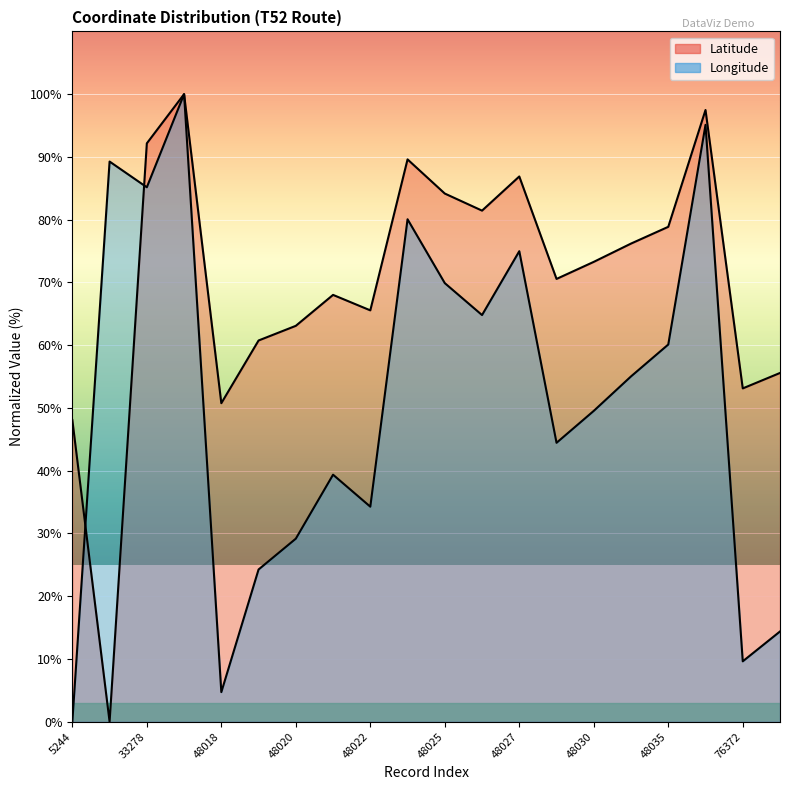

What are all the series names shown in the legend?

Latitude, Longitude